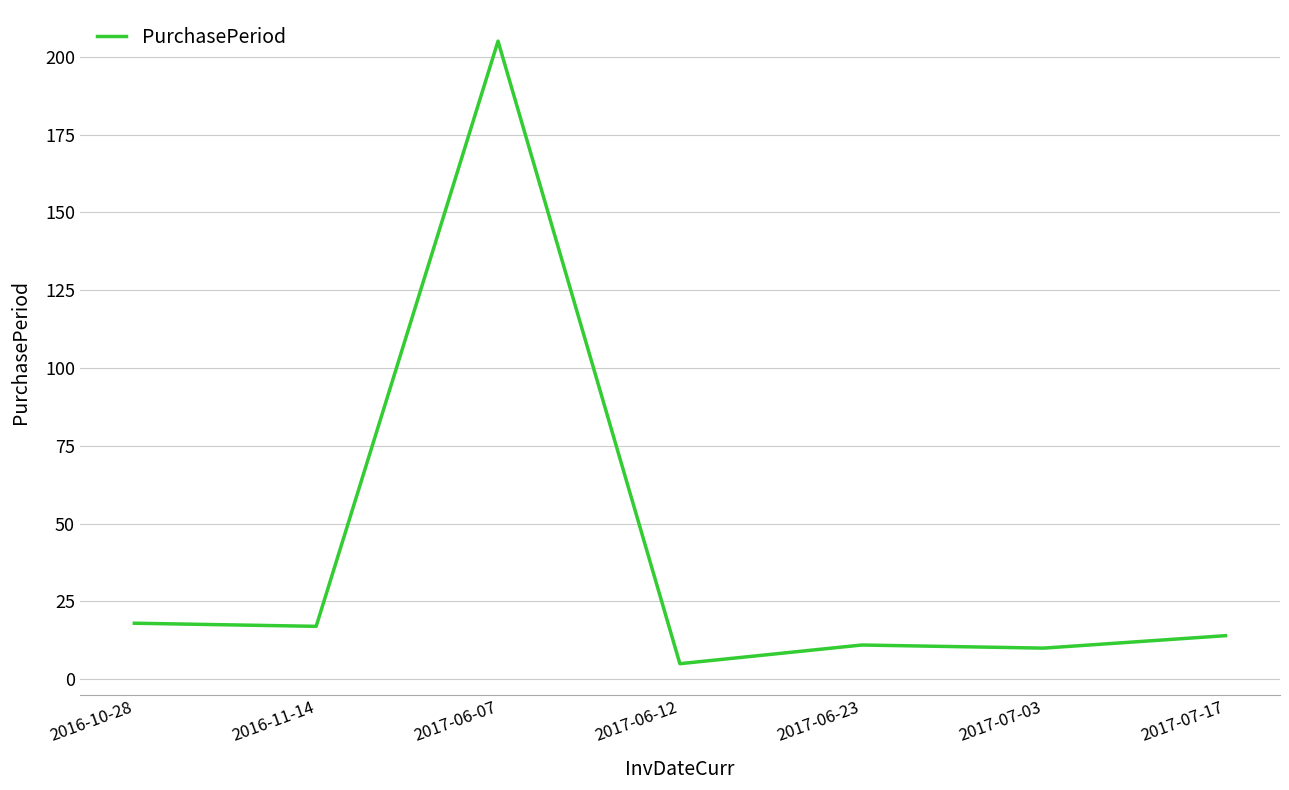

Reading left to right, what are all the values shown in this chart?

18	17	205	5	11	10	14